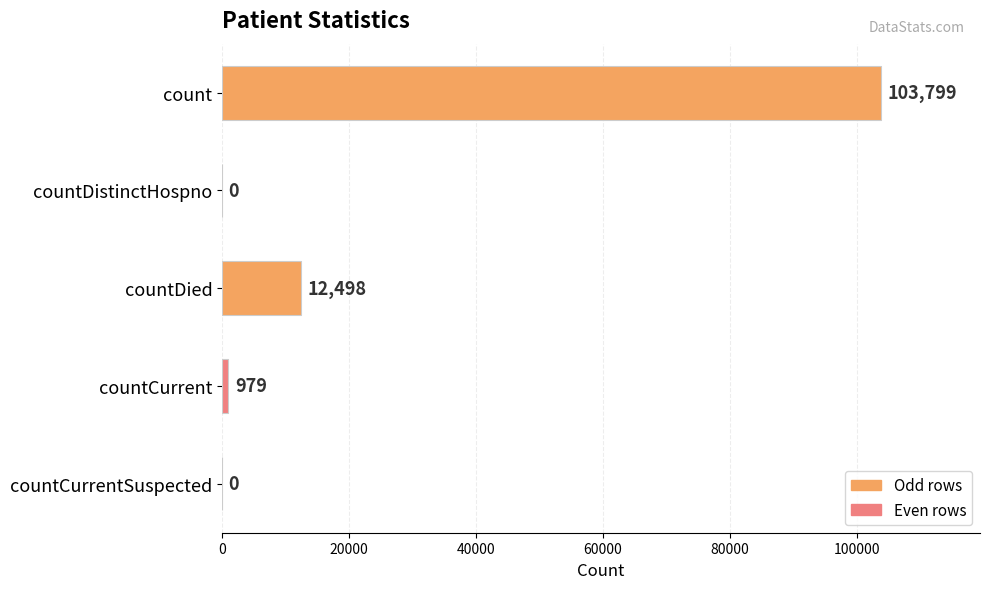

What is the change in value from count to countCurrent?

-102820